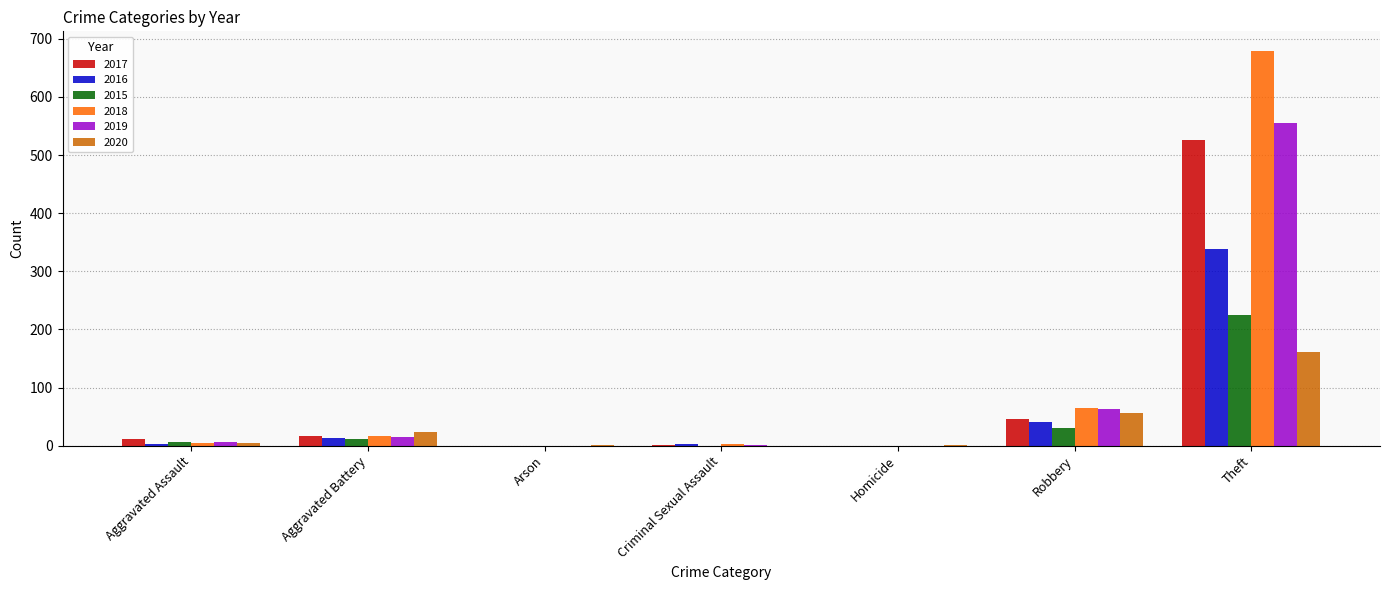

What is the total value across all series at Theft?

2485